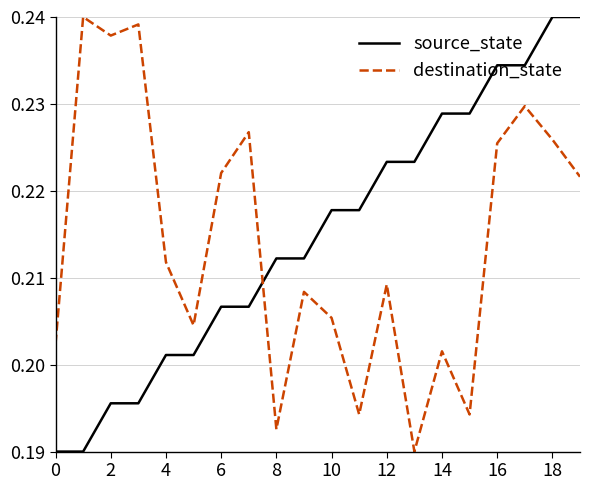

Is this an area chart (filled region under the line)?

No